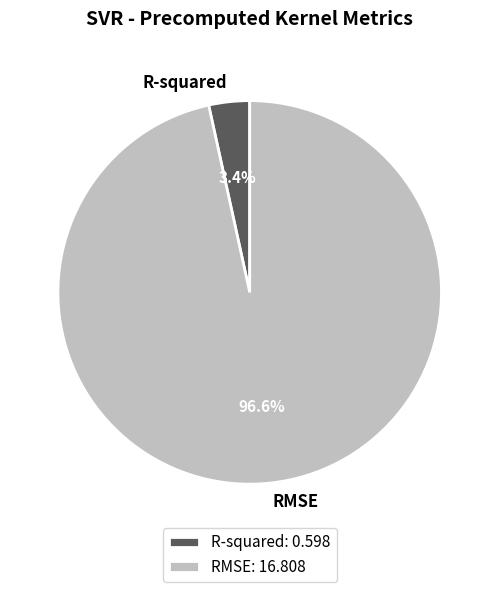

Between R-squared: 0.598 and RMSE: 16.808, which is larger?

RMSE: 16.808